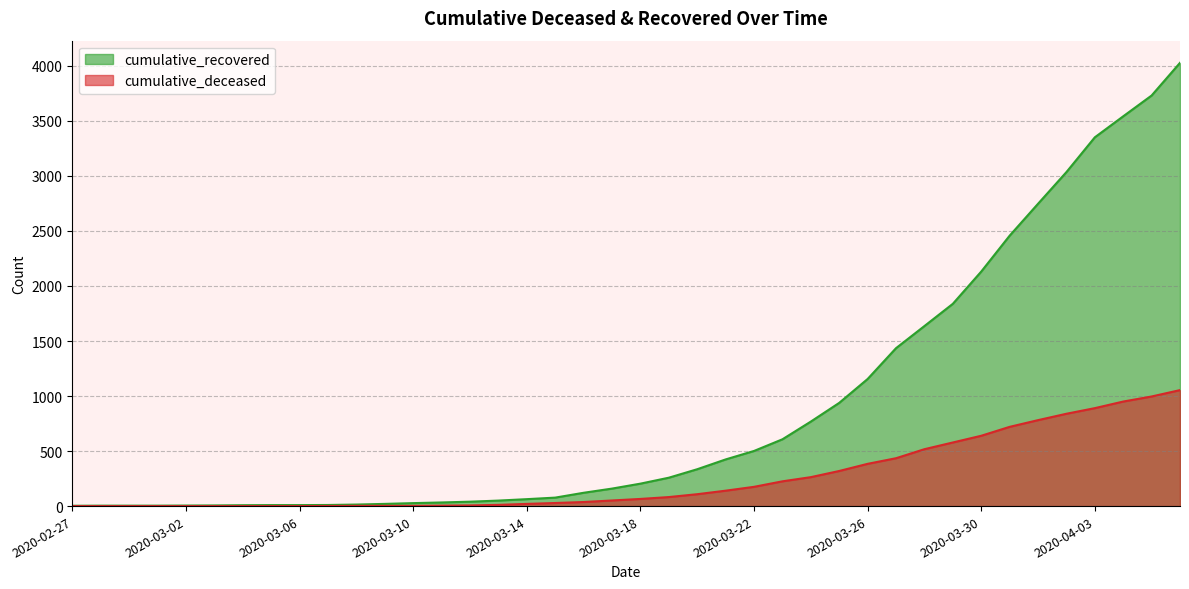

Reading left to right, what are all the values shown in this chart?

cumulative_recovered: 3	4	4	4	5	6	8	9	9	10	14	20	27	33	40	50	63	77	121	159	204	258	335	424	501	607	768	938	1155	1435	1636	1838	2131	2457	2747	3035	3351	3542	3731	4028
cumulative_deceased: 0	0	0	0	0	0	0	0	0	1	2	2	2	4	6	11	20	28	37	51	65	82	108	140	175	225	263	319	384	435	517	578	639	720	781	839	890	950	996	1054